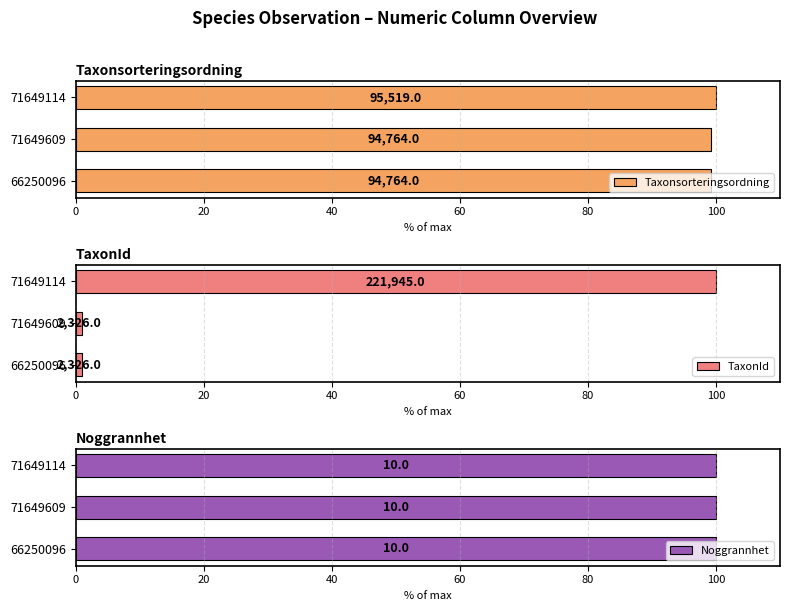

What is the spread (max minus min) of values at 0?

98.7